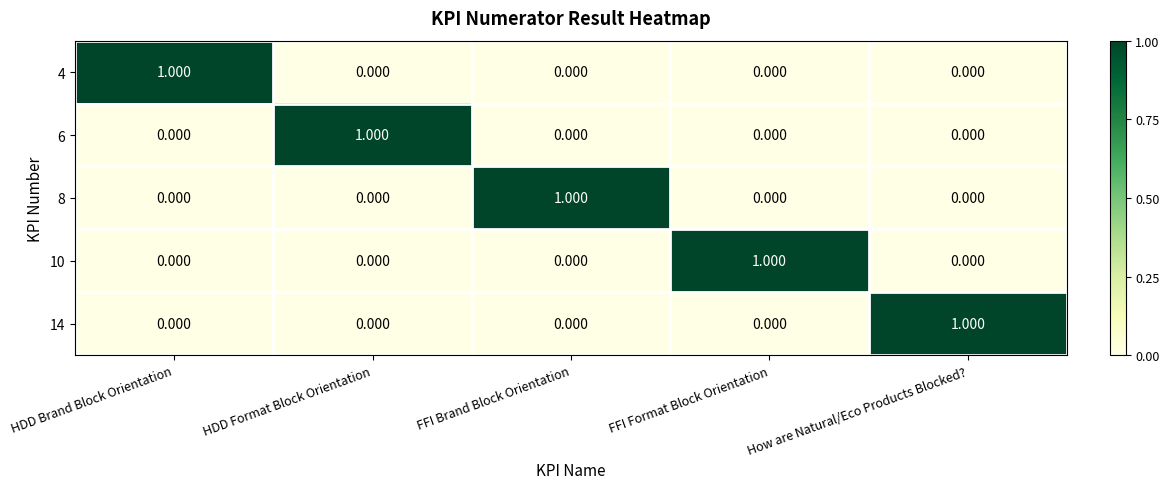

How many data points does each series have?

5